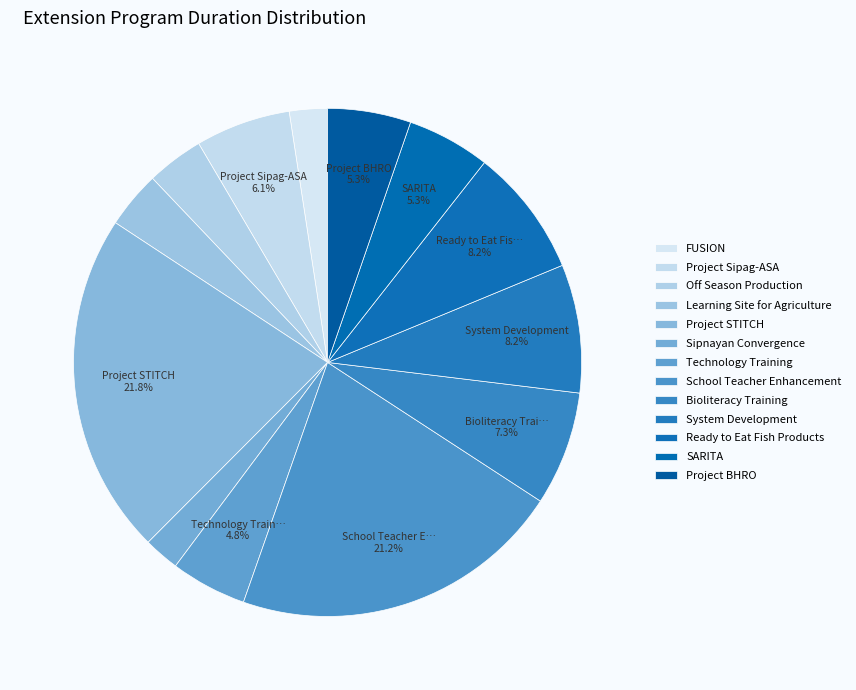

Count the number of slices in the pie.

13